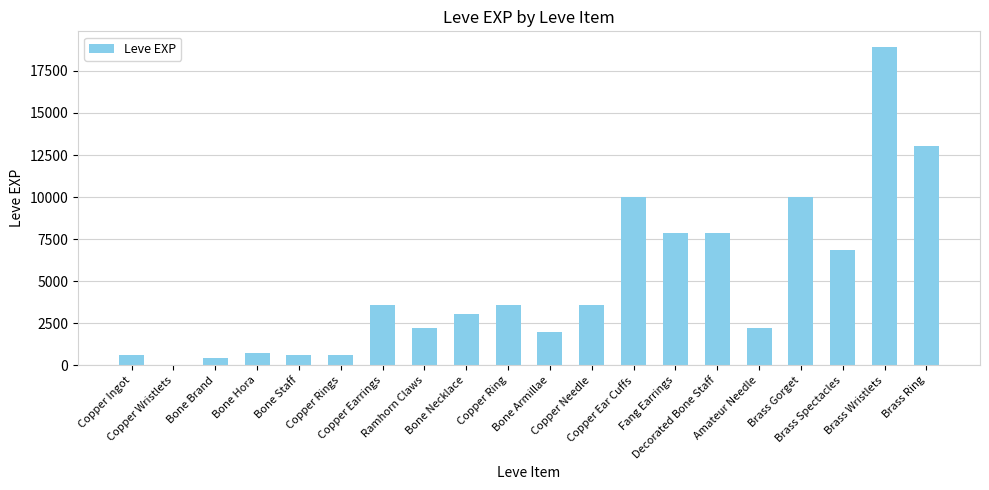

What is the sum of all values?

97911